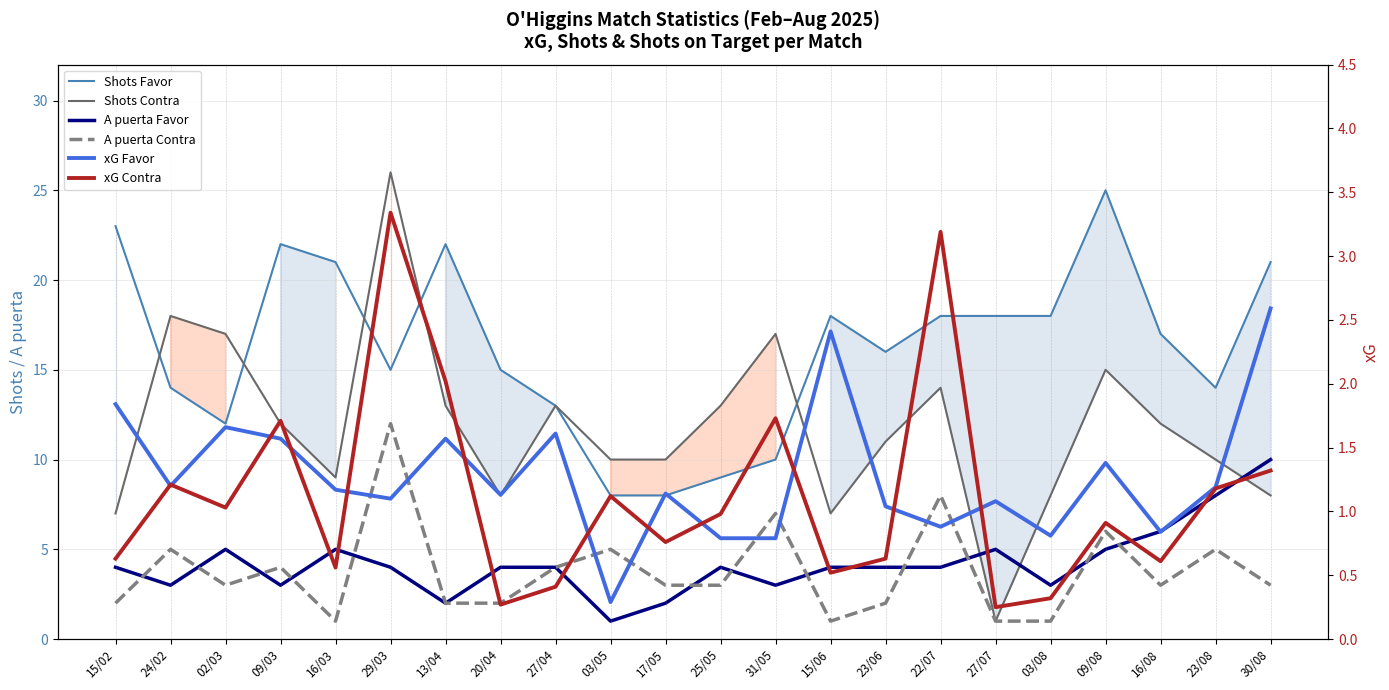

Which series has the largest total across all categories?

Shots Favor